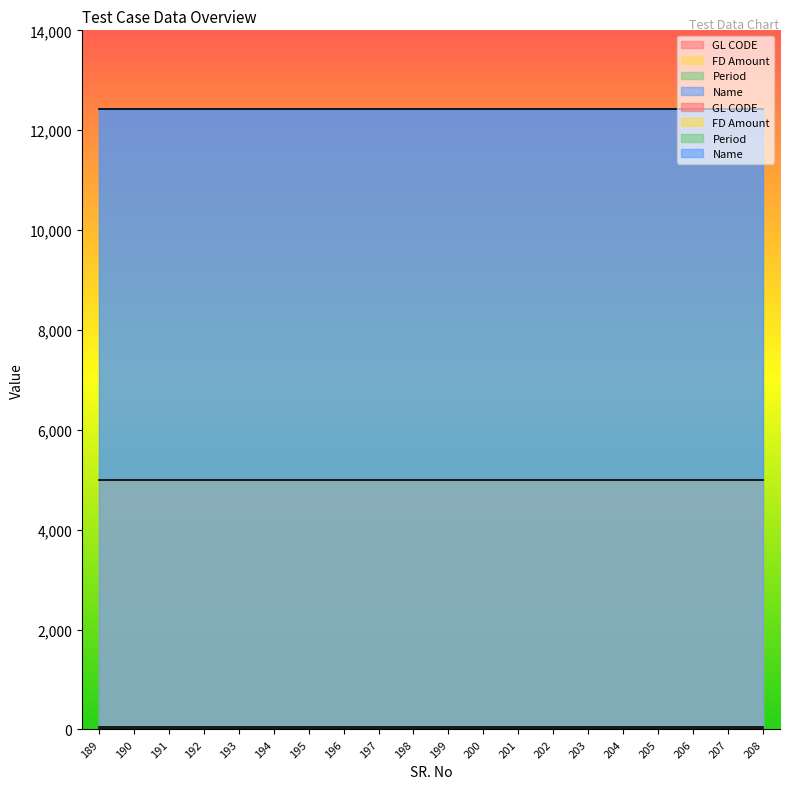

List the labels in order of Name value, smallest first.

189, 190, 191, 192, 193, 194, 195, 196, 197, 198, 199, 200, 201, 202, 203, 204, 205, 206, 207, 208